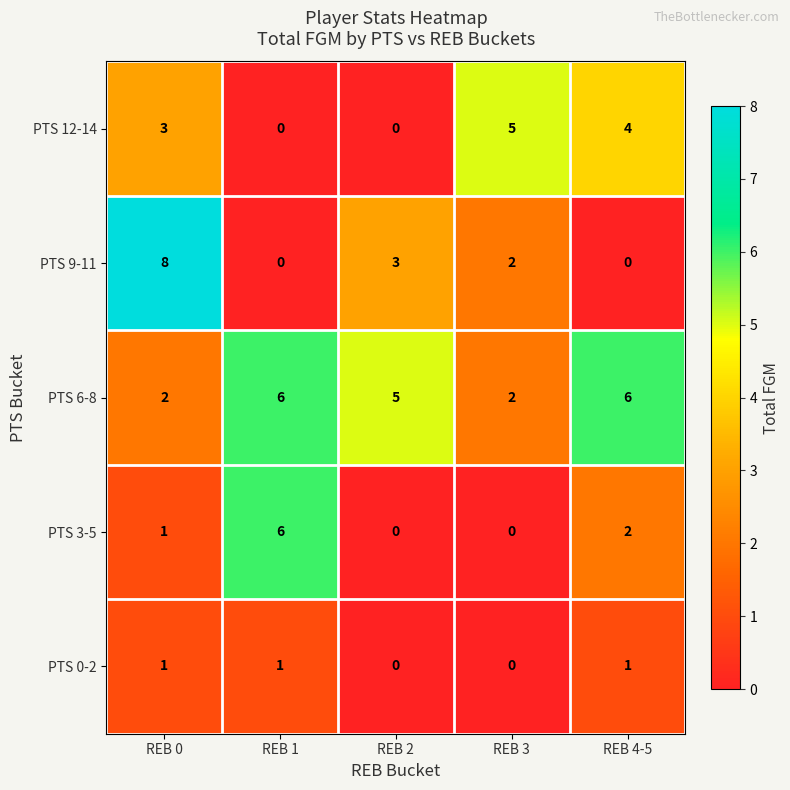

What is the greatest value displayed?

8